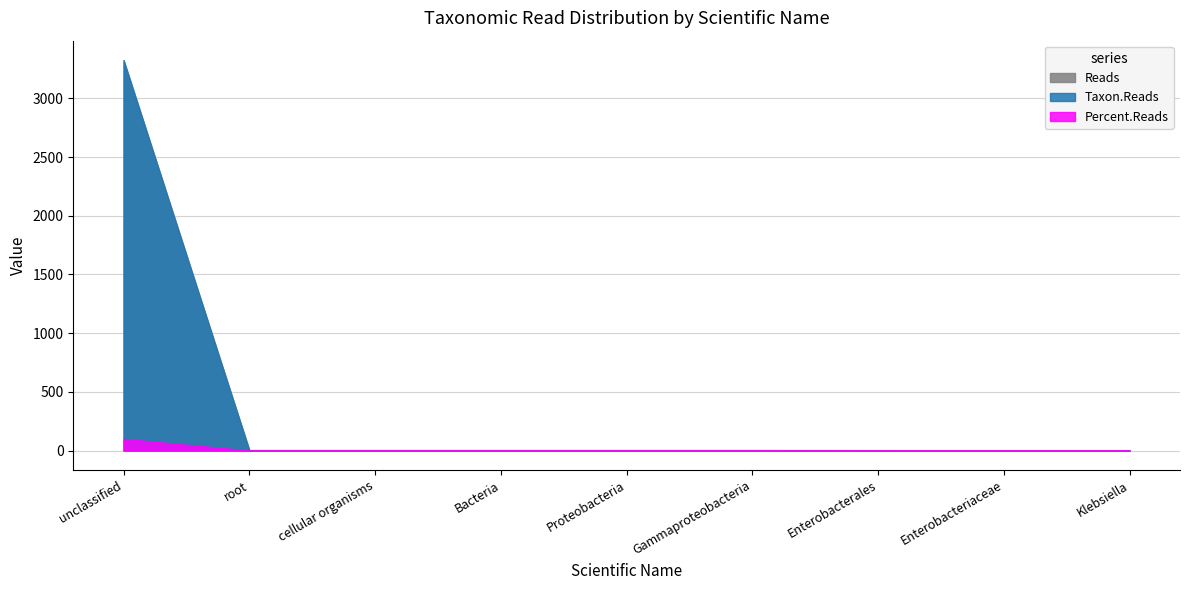

At how many categories does at least one series exceed 29?

1